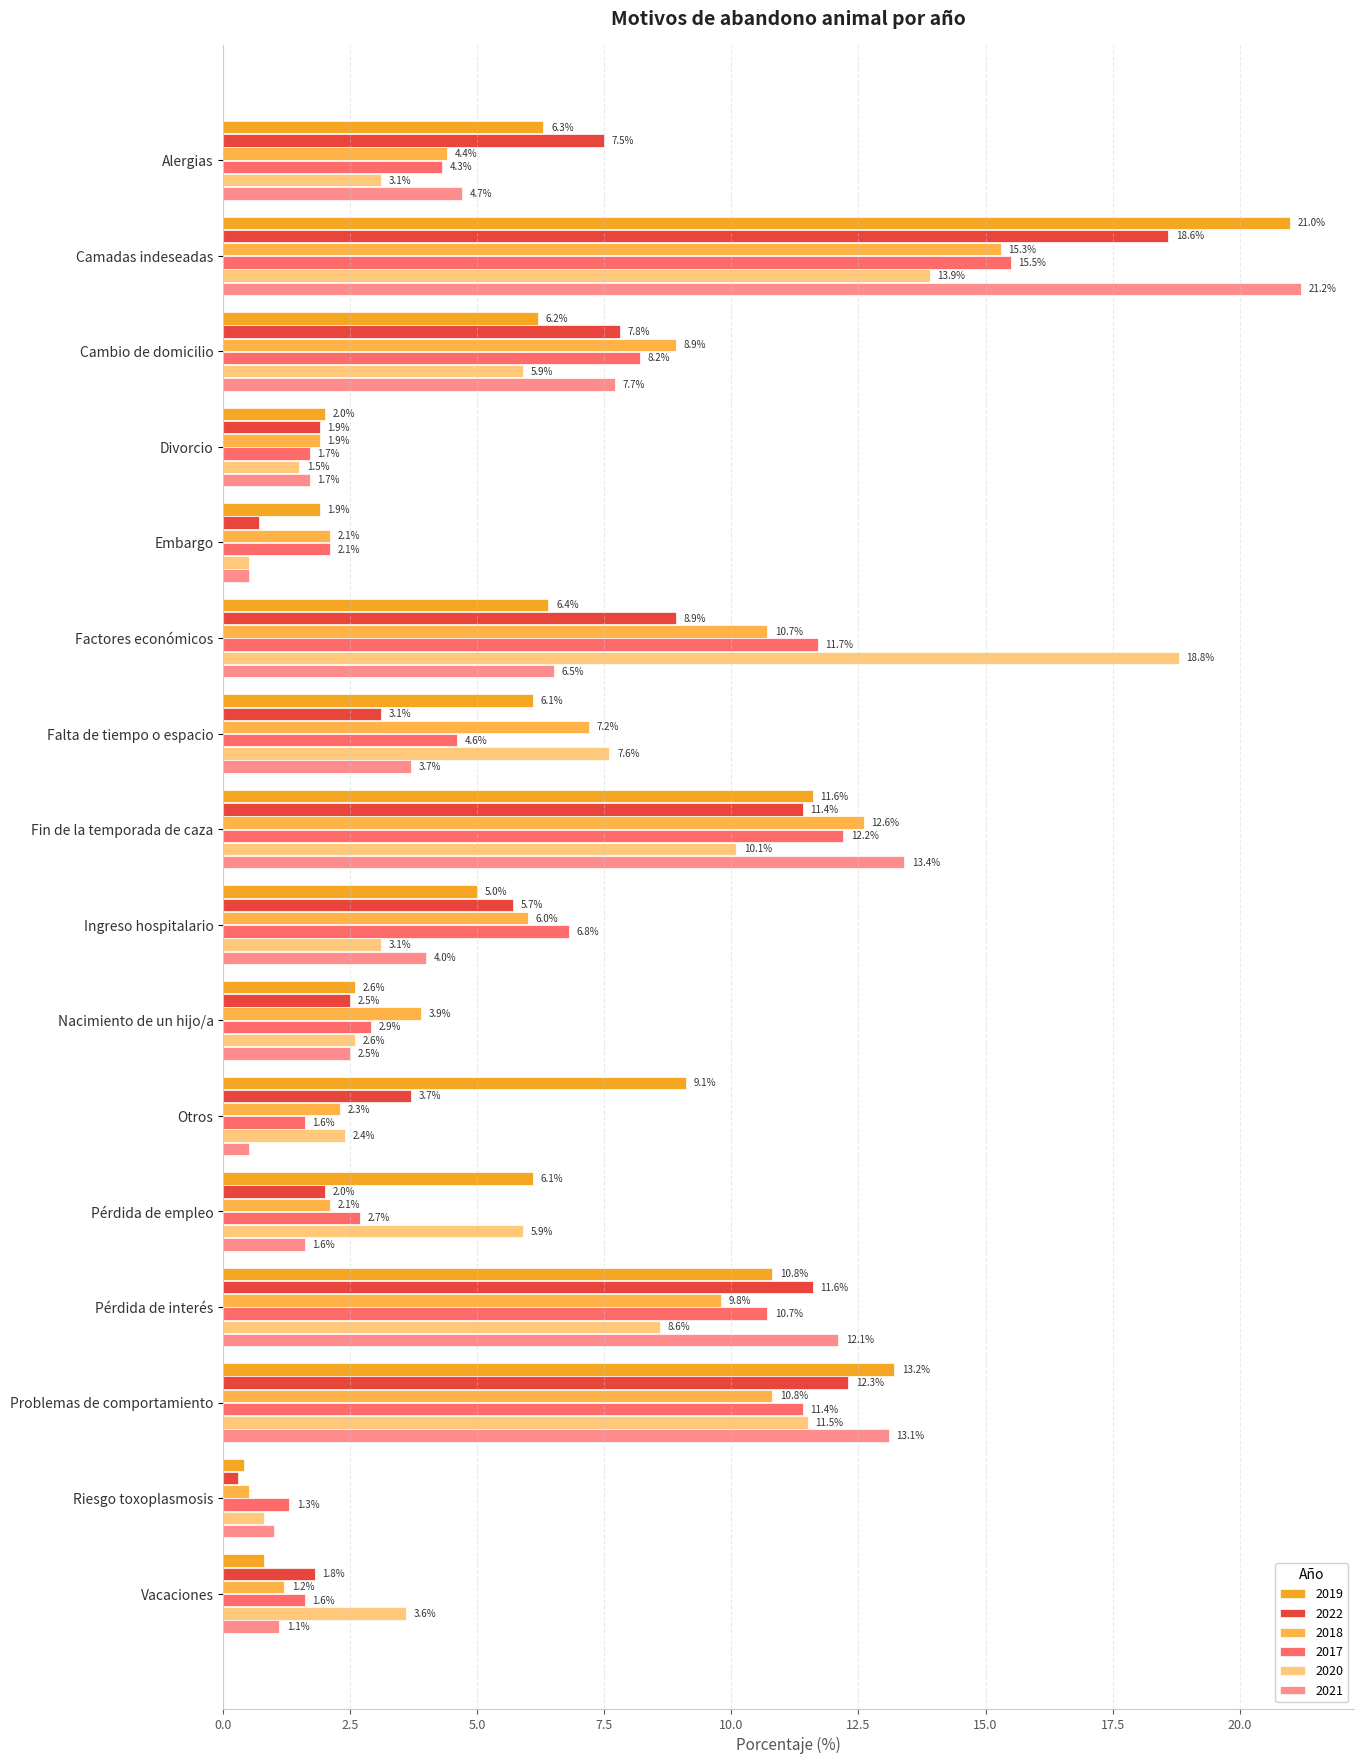

What is the spread (max minus min) of values at Riesgo toxoplasmosis?

1.0